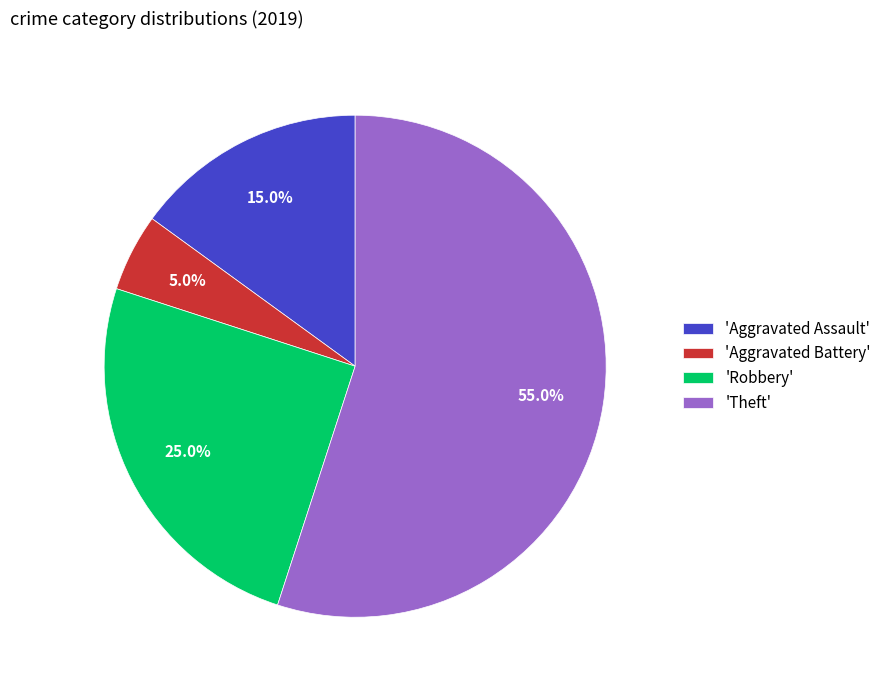

Which has a higher value, 'Robbery' or 'Theft'?

'Theft'